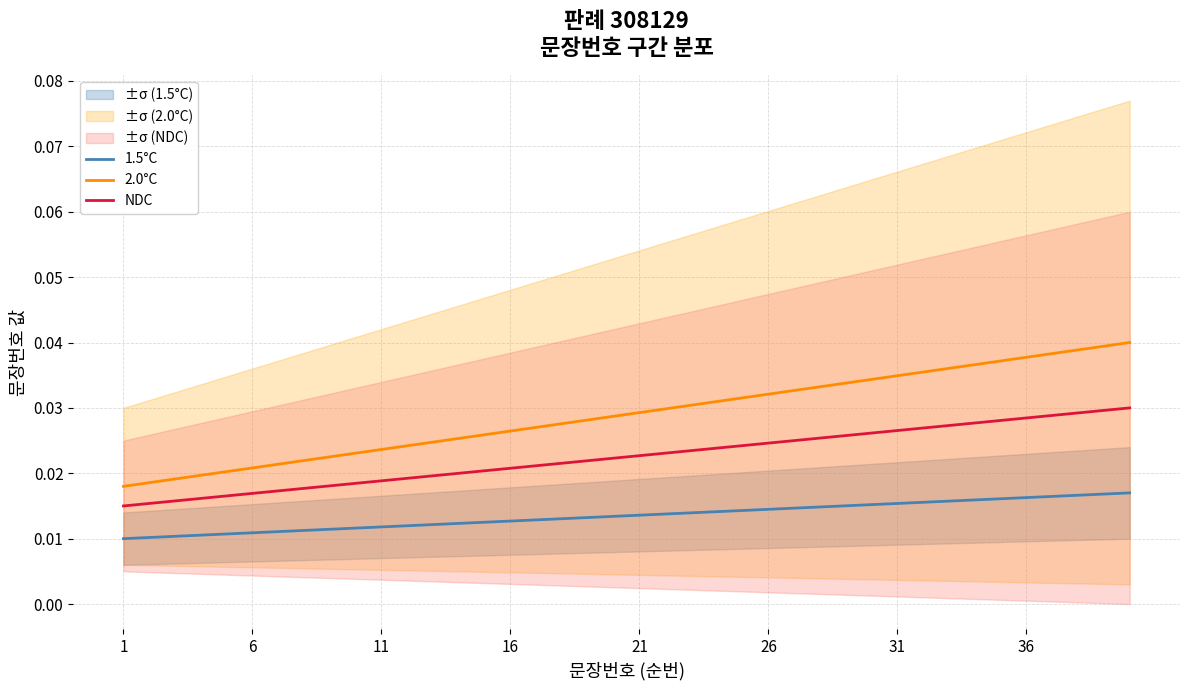

True or false: NDC and 2.0°C intersect in this chart.

False